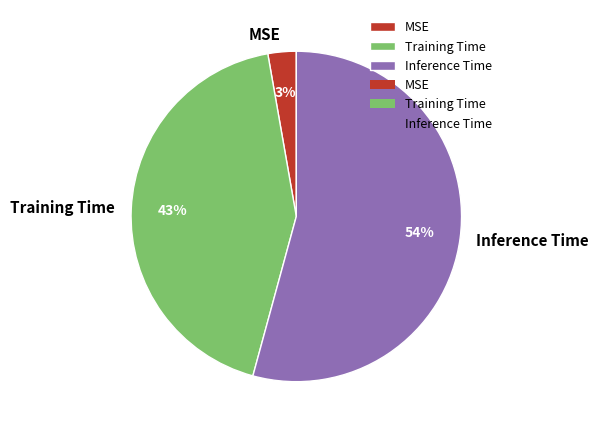

Count the number of slices in the pie.

3